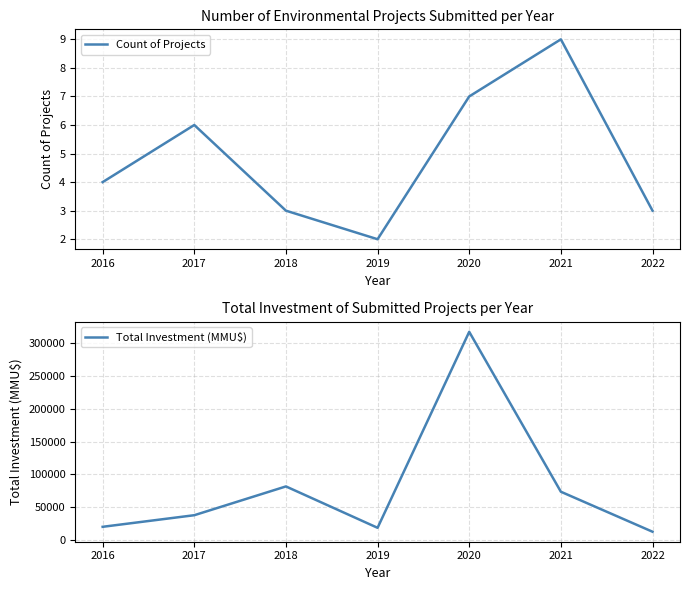

What is the value of the Count of Projects point at the 2nd from the left?

6